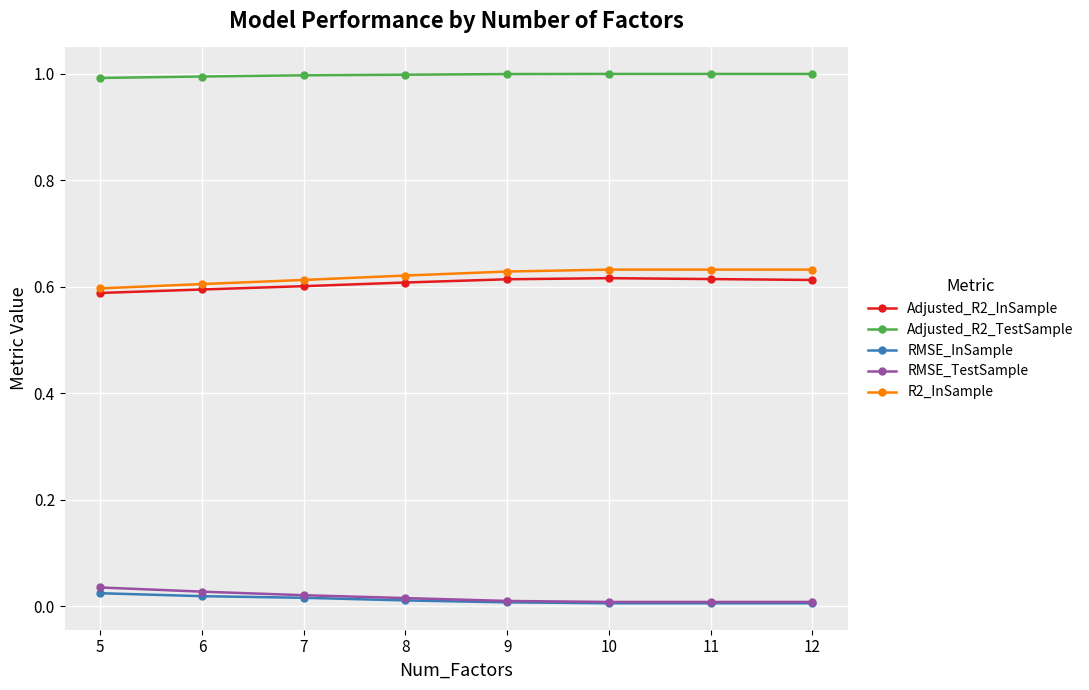

True or false: Adjusted_R2_InSample has more than 0 points higher than both neighbors.

True